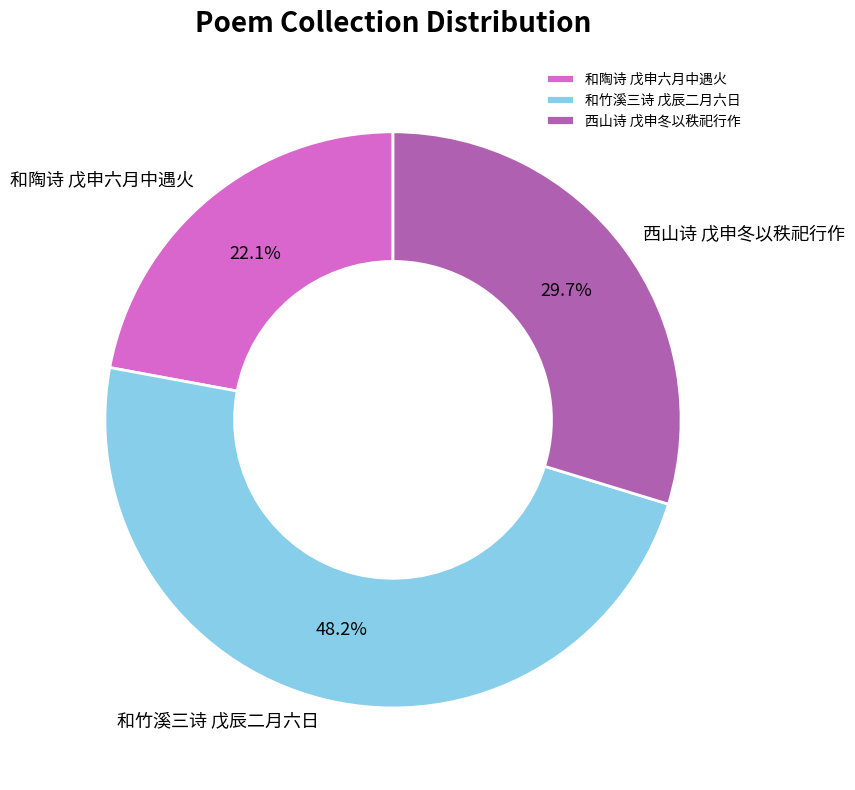

Is there a majority slice in this chart?

No